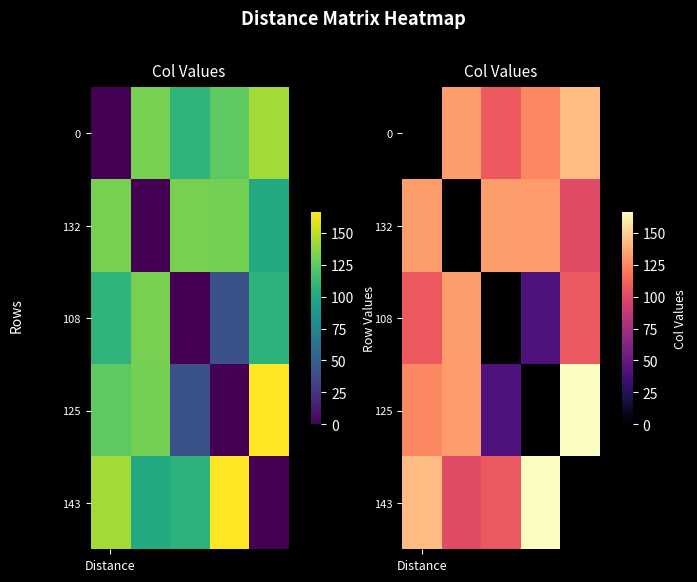

How many data points in 0 are above 125?

2